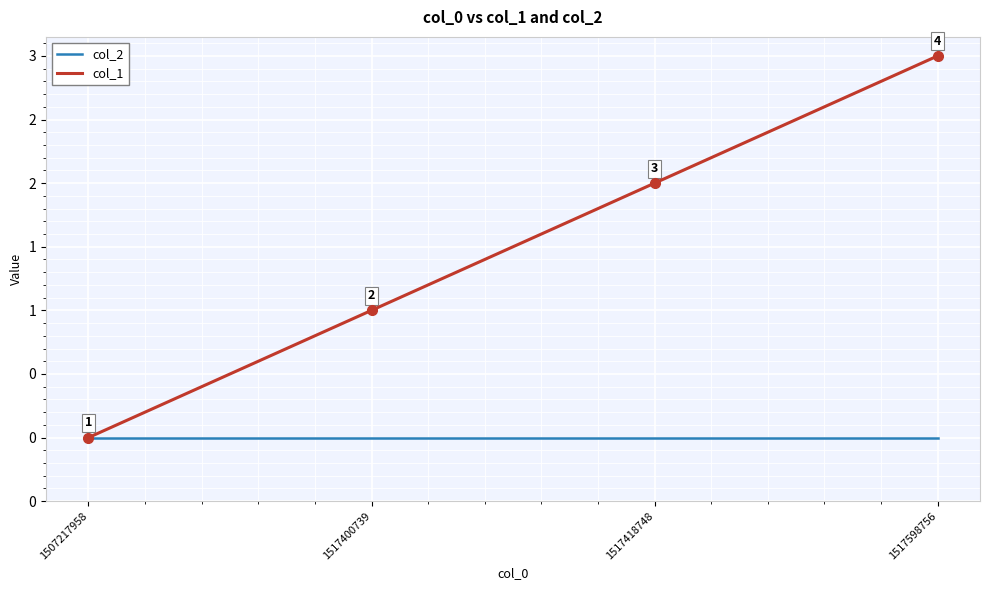

Count the col_1 values in the range 1 to 3.

3